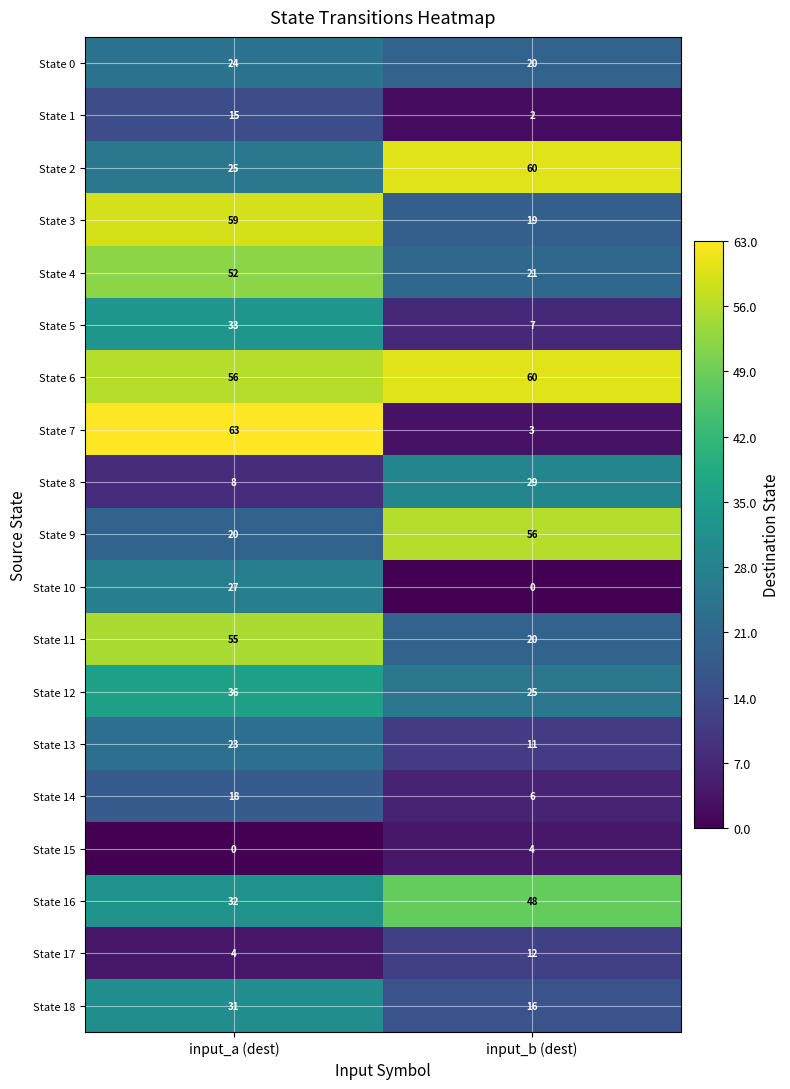

What is the minimum value for State 12?

25